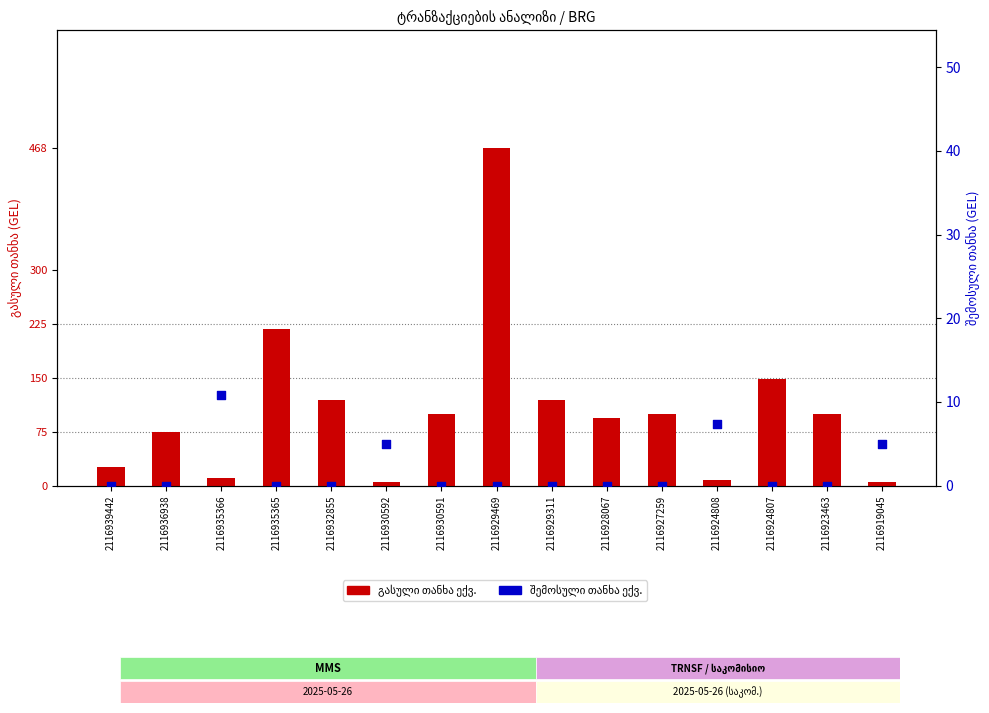

Which series has the widest spread of Y values?

გასული თანხა ექვ.